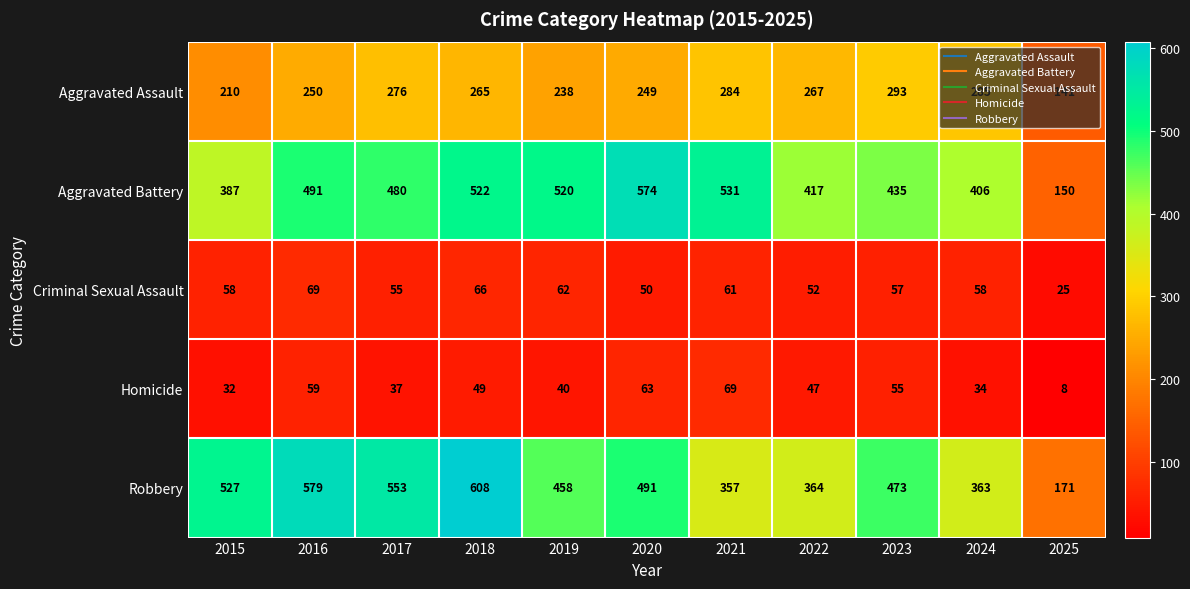

What is the spread (max minus min) of values at 2022?

370